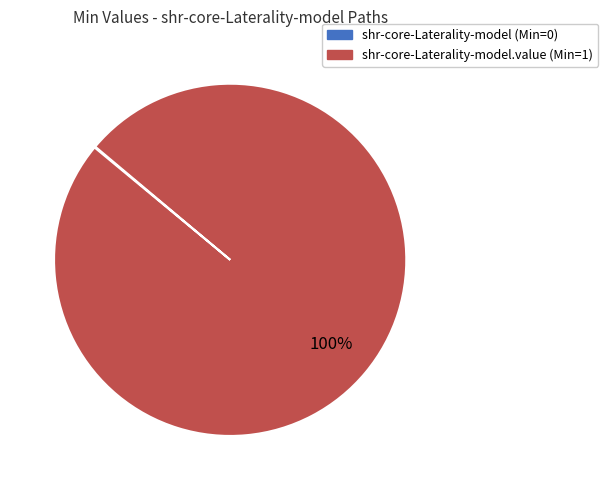

Does shr-core-Laterality-model.value (Min=1) account for over 50% of the chart?

Yes